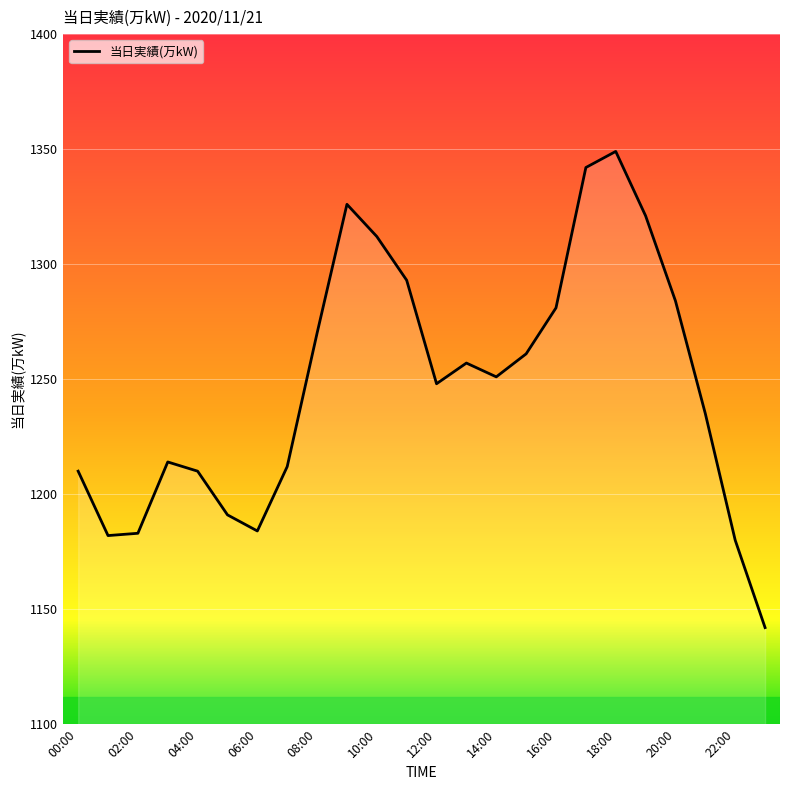

What is the minimum value shown in the chart?

1142